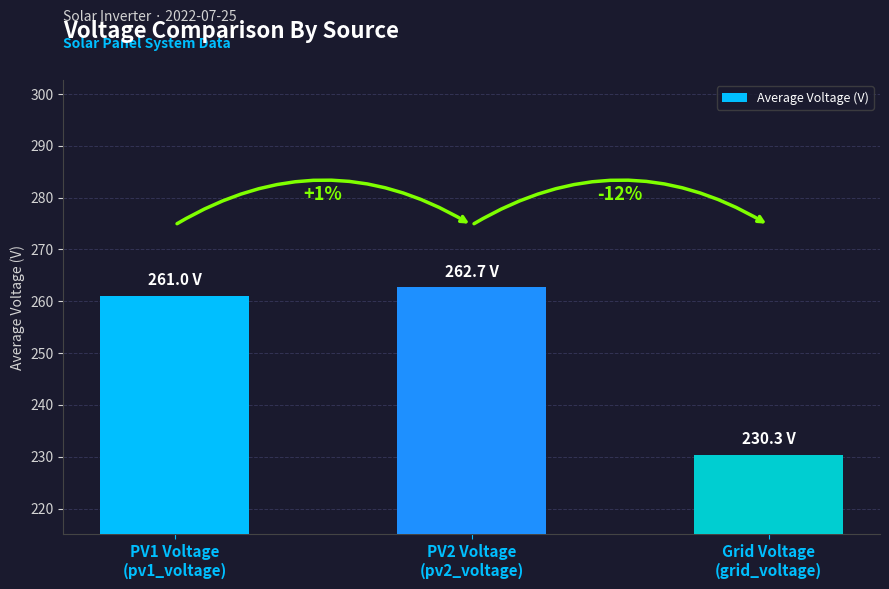

What is the label of the 3rd bar from the right?

PV1 Voltage
(pv1_voltage)